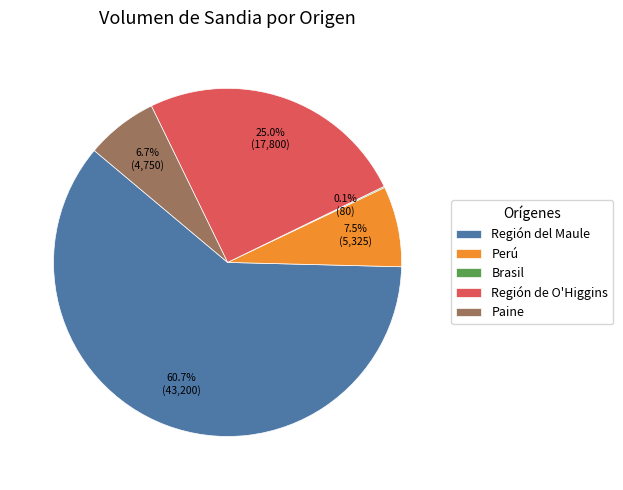

Does Región del Maule account for over 50% of the chart?

Yes